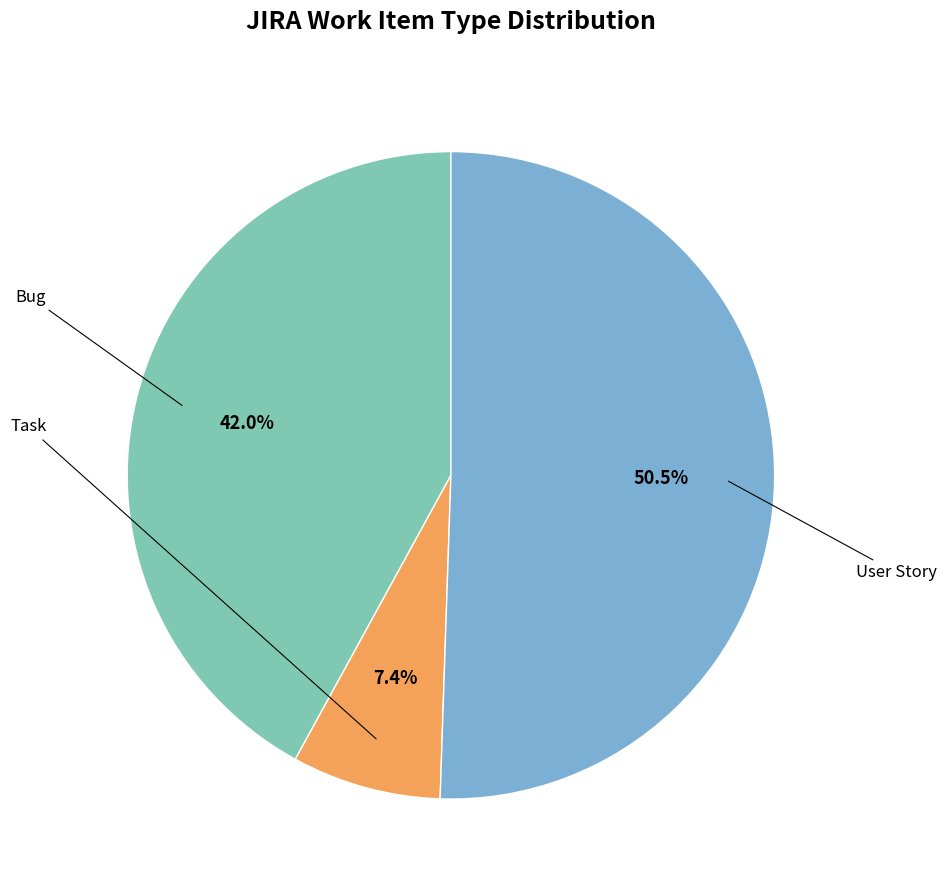

To the nearest percent, what is the difference between the largest and smallest slice percentages?

43%